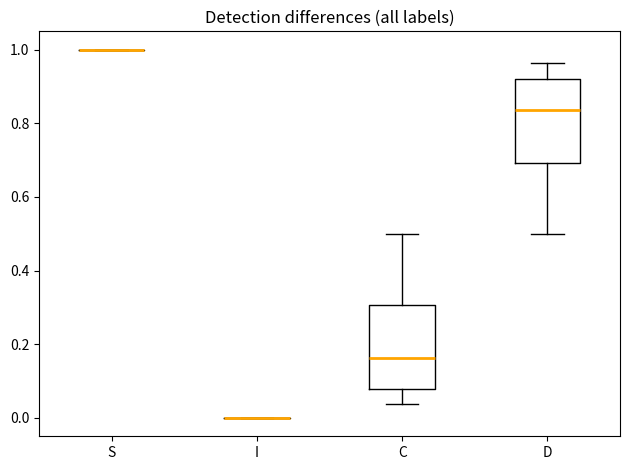

Reading left to right, read every box against the y-axis: the position of its median line, the range the box covers, and the ends of its whiskers. The values are not printed on the chart, so give them approximately, as read against the axis.

S: box collapsed to a line at 1.00, whiskers 1.00 to 1.00
I: box collapsed to a line at 0.00, whiskers 0.00 to 0.00
C: median 0.16, box 0.08 to 0.30, whiskers 0.04 to 0.50
D: median 0.84, box 0.70 to 0.92, whiskers 0.50 to 0.96